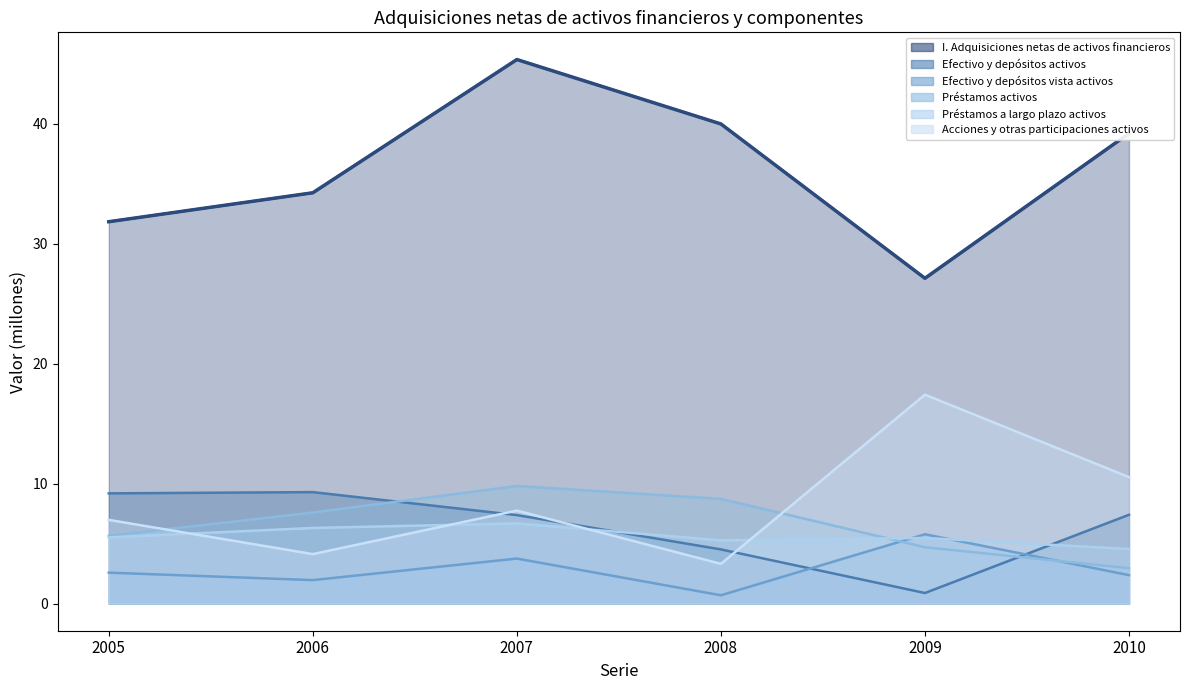

Is it true that Préstamos a largo plazo activos equals 4.1 at 2007?

False